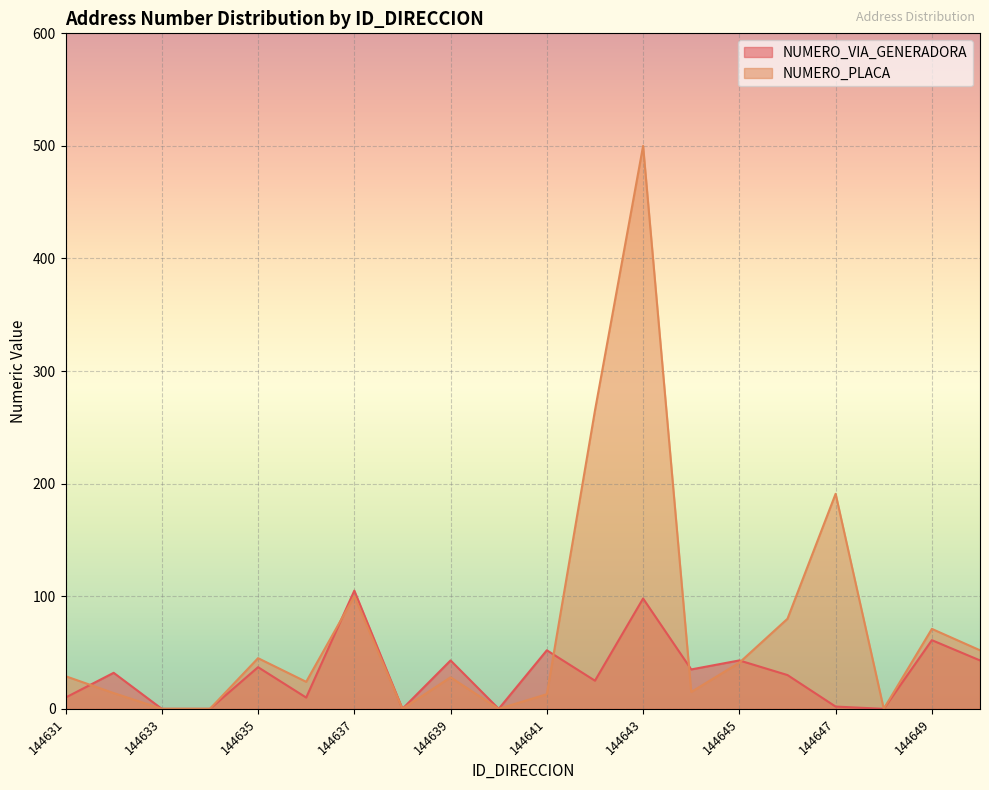

At which category is the sum across all series the highest?

144643